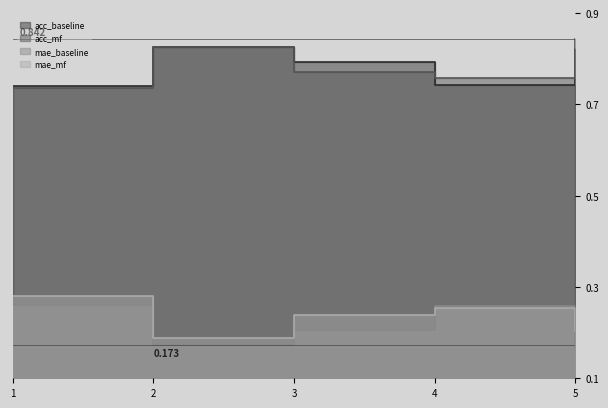

What is the total value across all series at 4?

2.0